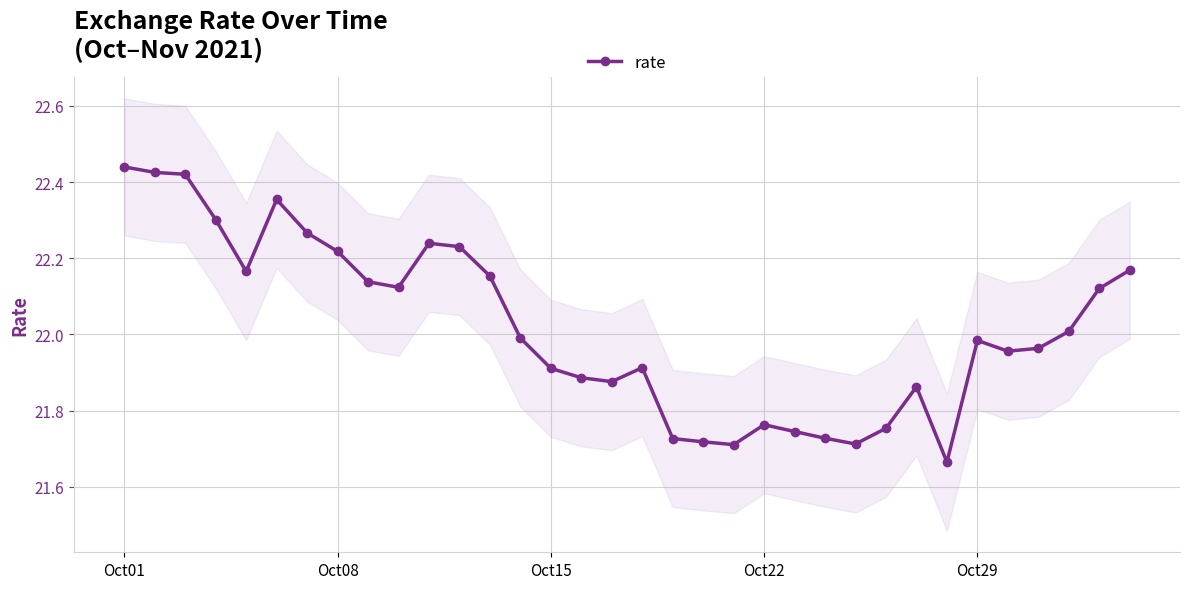

Is this an area chart (filled region under the line)?

No